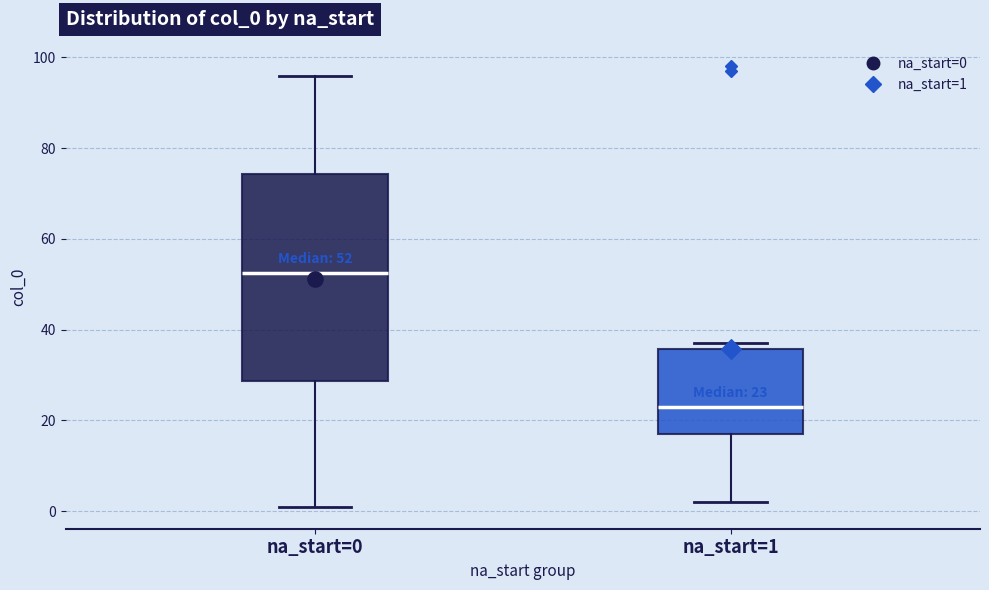

Which box has the lowest median line?

na_start=1